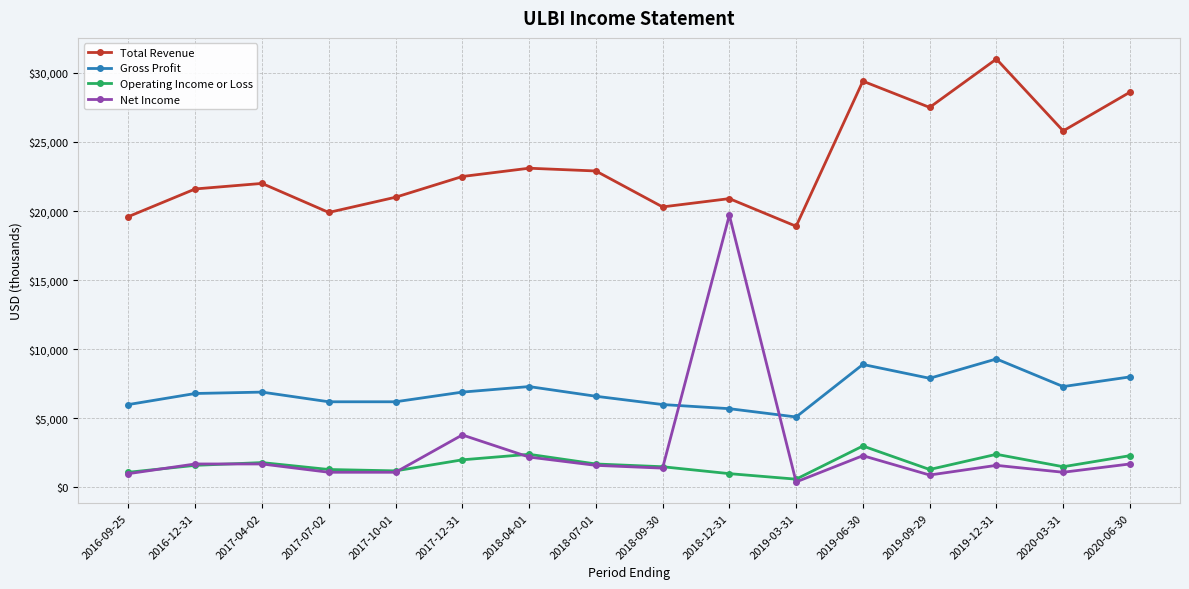

True or false: Operating Income or Loss and Gross Profit cross at least once.

False